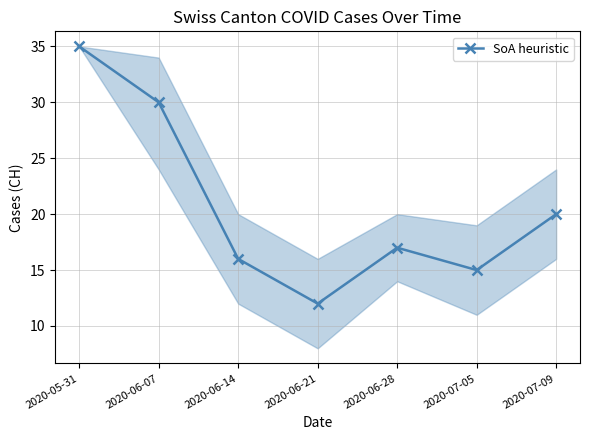

True or false: the data shows 3 at 2020-06-21.

False